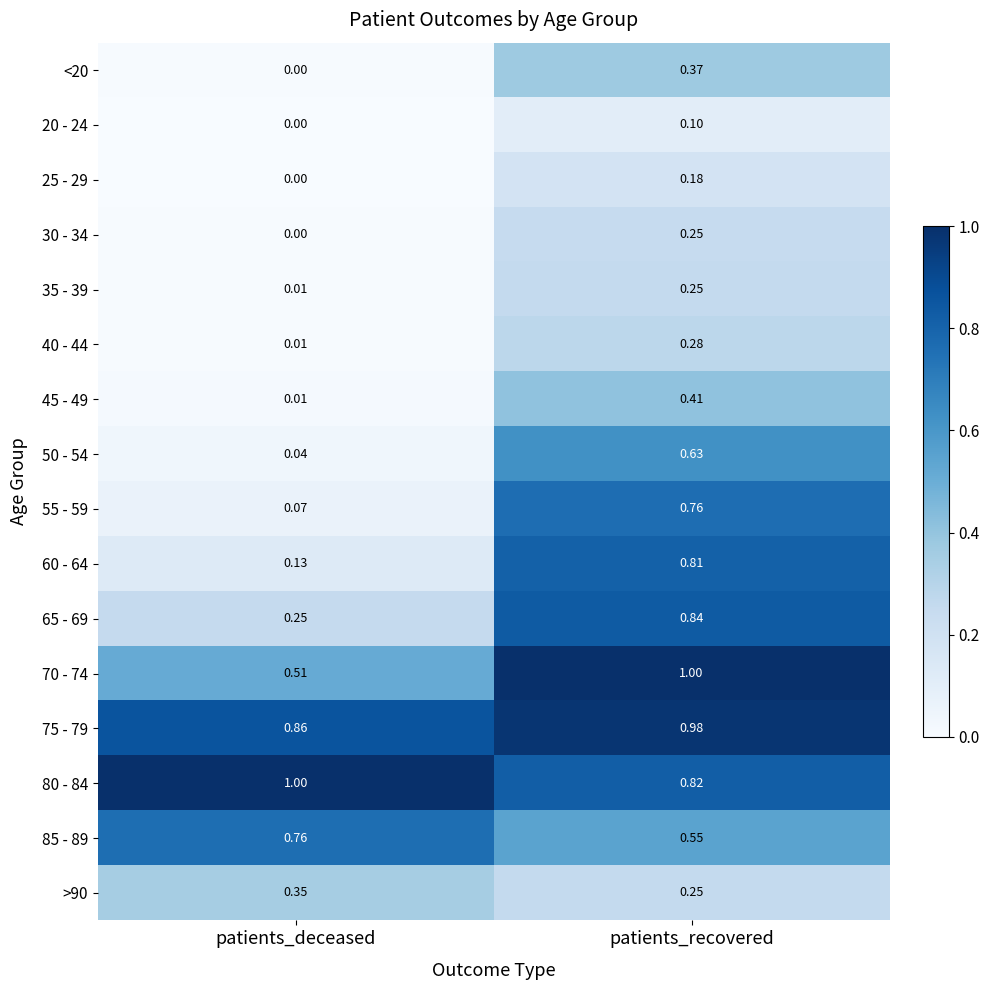

At which label is 20 - 24 closest to 0?

patients_deceased